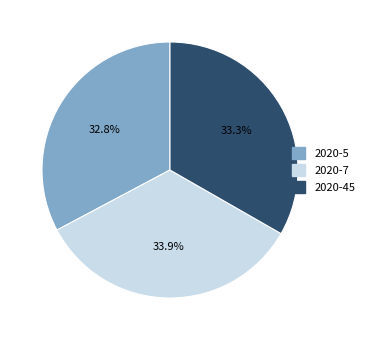

Between 2020-45 and 2020-7, which is larger?

2020-7